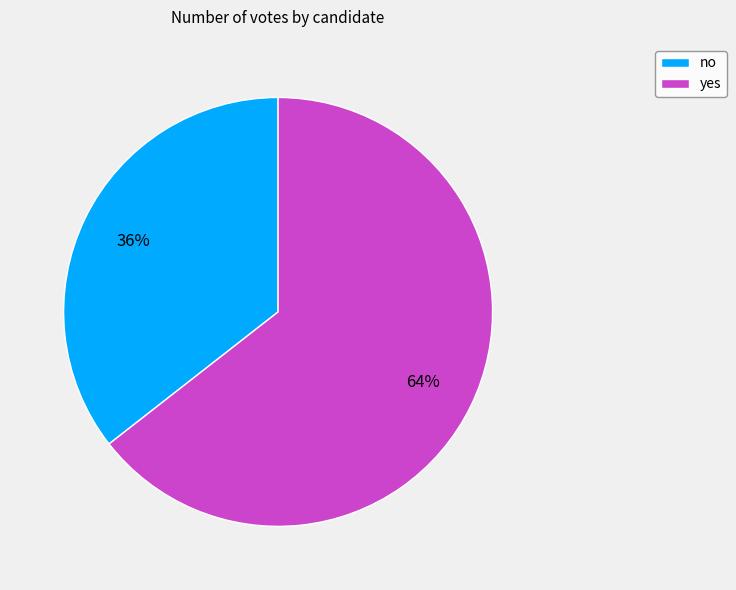

What percentage is the no slice, to the nearest percent?

36%